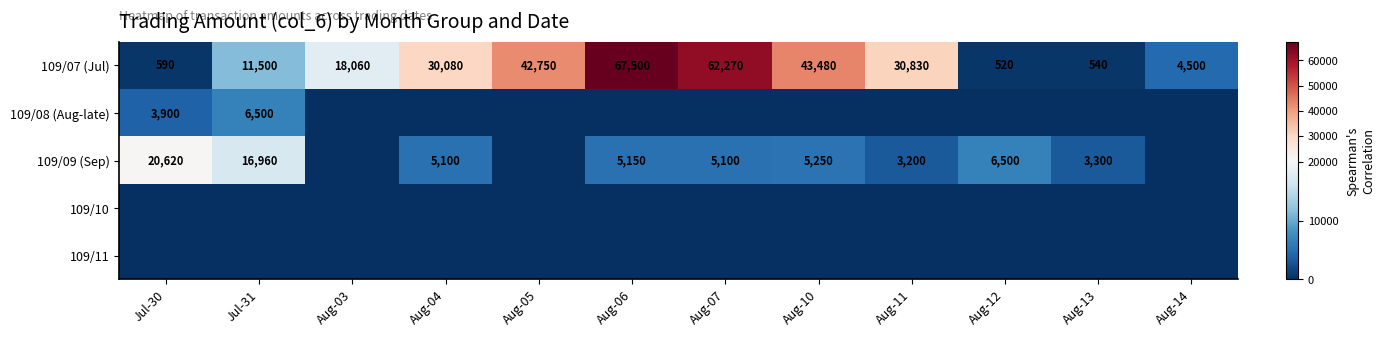

Which has a higher value, Aug-13 or Aug-10?

Aug-10